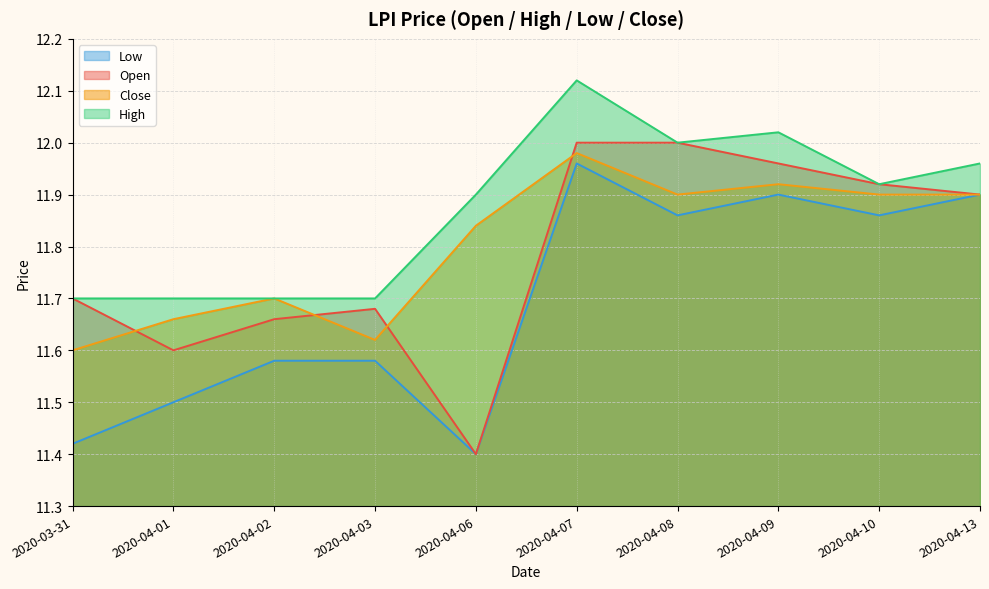

Which series has the largest total across all categories?

High